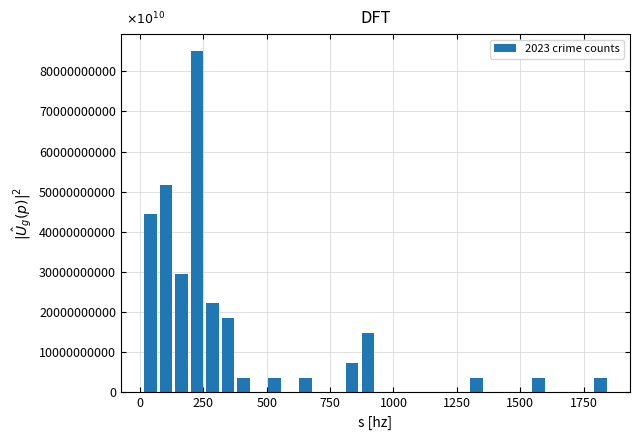

Around what value on the x-axis is the tallest bar? Give the approximate position of its centre, as read against the axis.

200